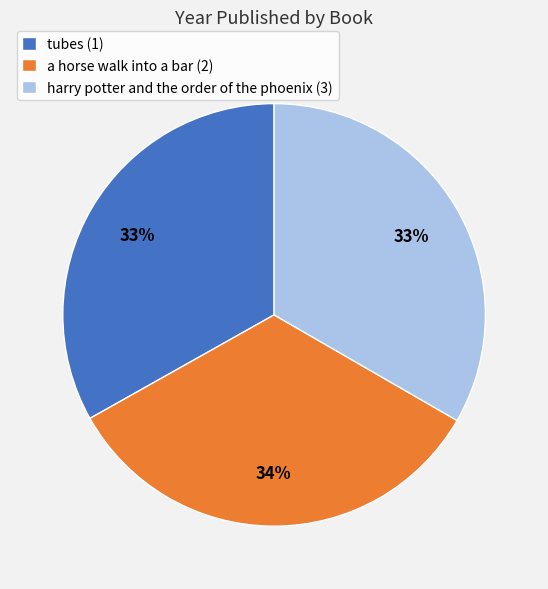

Is it true that harry potter and the order of the phoenix (3) is 33% of the pie?

True